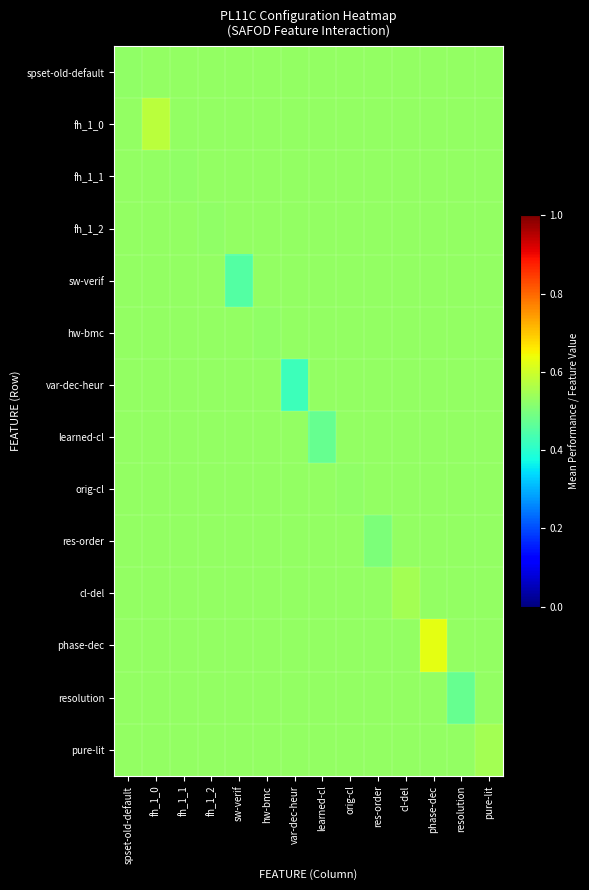

Reading left to right, transcribe all the data shown in this chart.

spset-old-default: spset-old-default=0.5	fh_1_0=0.5	fh_1_1=0.5	fh_1_2=0.5	sw-verif=0.5	hw-bmc=0.5	var-dec-heur=0.5	learned-cl=0.5	orig-cl=0.5	res-order=0.5	cl-del=0.5	phase-dec=0.5	resolution=0.5	pure-lit=0.5
fh_1_0: spset-old-default=0.5	fh_1_0=0.6	fh_1_1=0.5	fh_1_2=0.5	sw-verif=0.5	hw-bmc=0.5	var-dec-heur=0.5	learned-cl=0.5	orig-cl=0.5	res-order=0.5	cl-del=0.5	phase-dec=0.5	resolution=0.5	pure-lit=0.5
fh_1_1: spset-old-default=0.5	fh_1_0=0.5	fh_1_1=0.5	fh_1_2=0.5	sw-verif=0.5	hw-bmc=0.5	var-dec-heur=0.5	learned-cl=0.5	orig-cl=0.5	res-order=0.5	cl-del=0.5	phase-dec=0.5	resolution=0.5	pure-lit=0.5
fh_1_2: spset-old-default=0.5	fh_1_0=0.5	fh_1_1=0.5	fh_1_2=0.5	sw-verif=0.5	hw-bmc=0.5	var-dec-heur=0.5	learned-cl=0.5	orig-cl=0.5	res-order=0.5	cl-del=0.5	phase-dec=0.5	resolution=0.5	pure-lit=0.5
sw-verif: spset-old-default=0.5	fh_1_0=0.5	fh_1_1=0.5	fh_1_2=0.5	sw-verif=0.5	hw-bmc=0.5	var-dec-heur=0.5	learned-cl=0.5	orig-cl=0.5	res-order=0.5	cl-del=0.5	phase-dec=0.5	resolution=0.5	pure-lit=0.5
hw-bmc: spset-old-default=0.5	fh_1_0=0.5	fh_1_1=0.5	fh_1_2=0.5	sw-verif=0.5	hw-bmc=0.5	var-dec-heur=0.5	learned-cl=0.5	orig-cl=0.5	res-order=0.5	cl-del=0.5	phase-dec=0.5	resolution=0.5	pure-lit=0.5
var-dec-heur: spset-old-default=0.5	fh_1_0=0.5	fh_1_1=0.5	fh_1_2=0.5	sw-verif=0.5	hw-bmc=0.5	var-dec-heur=0.4	learned-cl=0.5	orig-cl=0.5	res-order=0.5	cl-del=0.5	phase-dec=0.5	resolution=0.5	pure-lit=0.5
learned-cl: spset-old-default=0.5	fh_1_0=0.5	fh_1_1=0.5	fh_1_2=0.5	sw-verif=0.5	hw-bmc=0.5	var-dec-heur=0.5	learned-cl=0.5	orig-cl=0.5	res-order=0.5	cl-del=0.5	phase-dec=0.5	resolution=0.5	pure-lit=0.5
orig-cl: spset-old-default=0.5	fh_1_0=0.5	fh_1_1=0.5	fh_1_2=0.5	sw-verif=0.5	hw-bmc=0.5	var-dec-heur=0.5	learned-cl=0.5	orig-cl=0.5	res-order=0.5	cl-del=0.5	phase-dec=0.5	resolution=0.5	pure-lit=0.5
res-order: spset-old-default=0.5	fh_1_0=0.5	fh_1_1=0.5	fh_1_2=0.5	sw-verif=0.5	hw-bmc=0.5	var-dec-heur=0.5	learned-cl=0.5	orig-cl=0.5	res-order=0.5	cl-del=0.5	phase-dec=0.5	resolution=0.5	pure-lit=0.5
cl-del: spset-old-default=0.5	fh_1_0=0.5	fh_1_1=0.5	fh_1_2=0.5	sw-verif=0.5	hw-bmc=0.5	var-dec-heur=0.5	learned-cl=0.5	orig-cl=0.5	res-order=0.5	cl-del=0.6	phase-dec=0.5	resolution=0.5	pure-lit=0.5
phase-dec: spset-old-default=0.5	fh_1_0=0.5	fh_1_1=0.5	fh_1_2=0.5	sw-verif=0.5	hw-bmc=0.5	var-dec-heur=0.5	learned-cl=0.5	orig-cl=0.5	res-order=0.5	cl-del=0.5	phase-dec=0.6	resolution=0.5	pure-lit=0.5
resolution: spset-old-default=0.5	fh_1_0=0.5	fh_1_1=0.5	fh_1_2=0.5	sw-verif=0.5	hw-bmc=0.5	var-dec-heur=0.5	learned-cl=0.5	orig-cl=0.5	res-order=0.5	cl-del=0.5	phase-dec=0.5	resolution=0.5	pure-lit=0.5
pure-lit: spset-old-default=0.5	fh_1_0=0.5	fh_1_1=0.5	fh_1_2=0.5	sw-verif=0.5	hw-bmc=0.5	var-dec-heur=0.5	learned-cl=0.5	orig-cl=0.5	res-order=0.5	cl-del=0.5	phase-dec=0.5	resolution=0.5	pure-lit=0.6